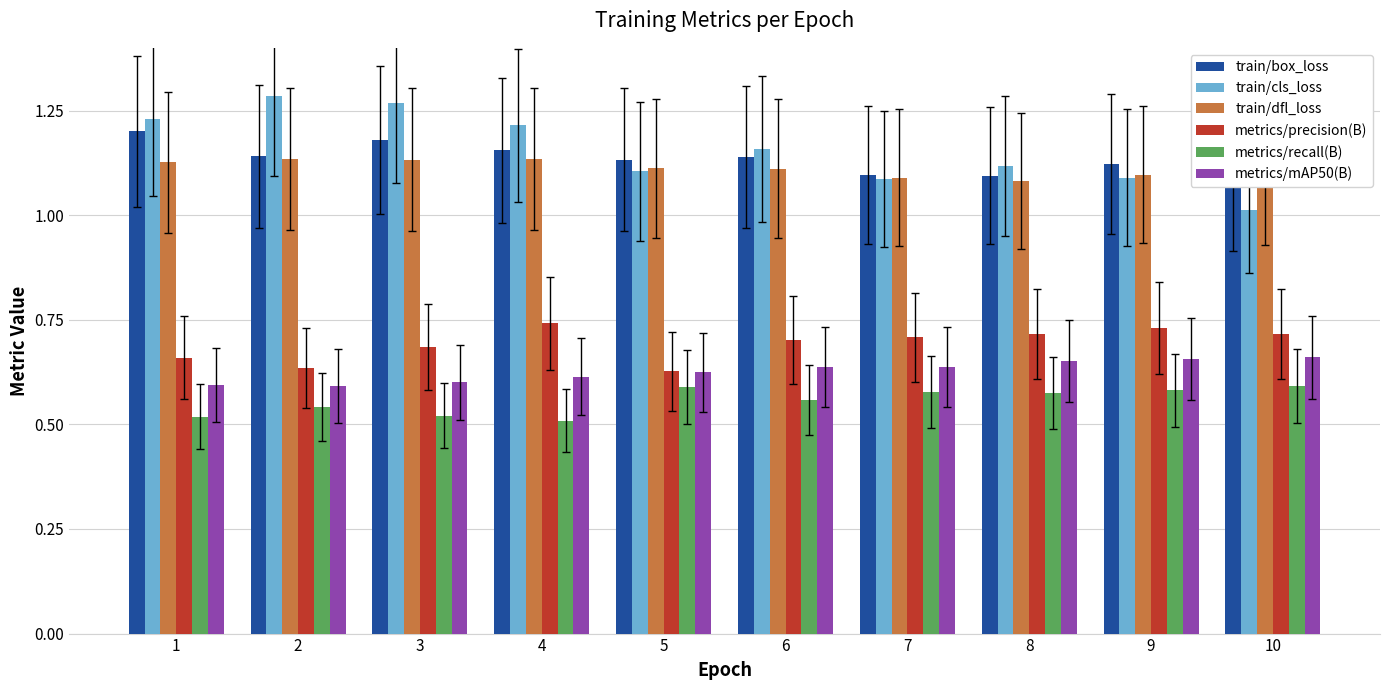

The value of train/box_loss at 9 is 1.1. True or false?

True